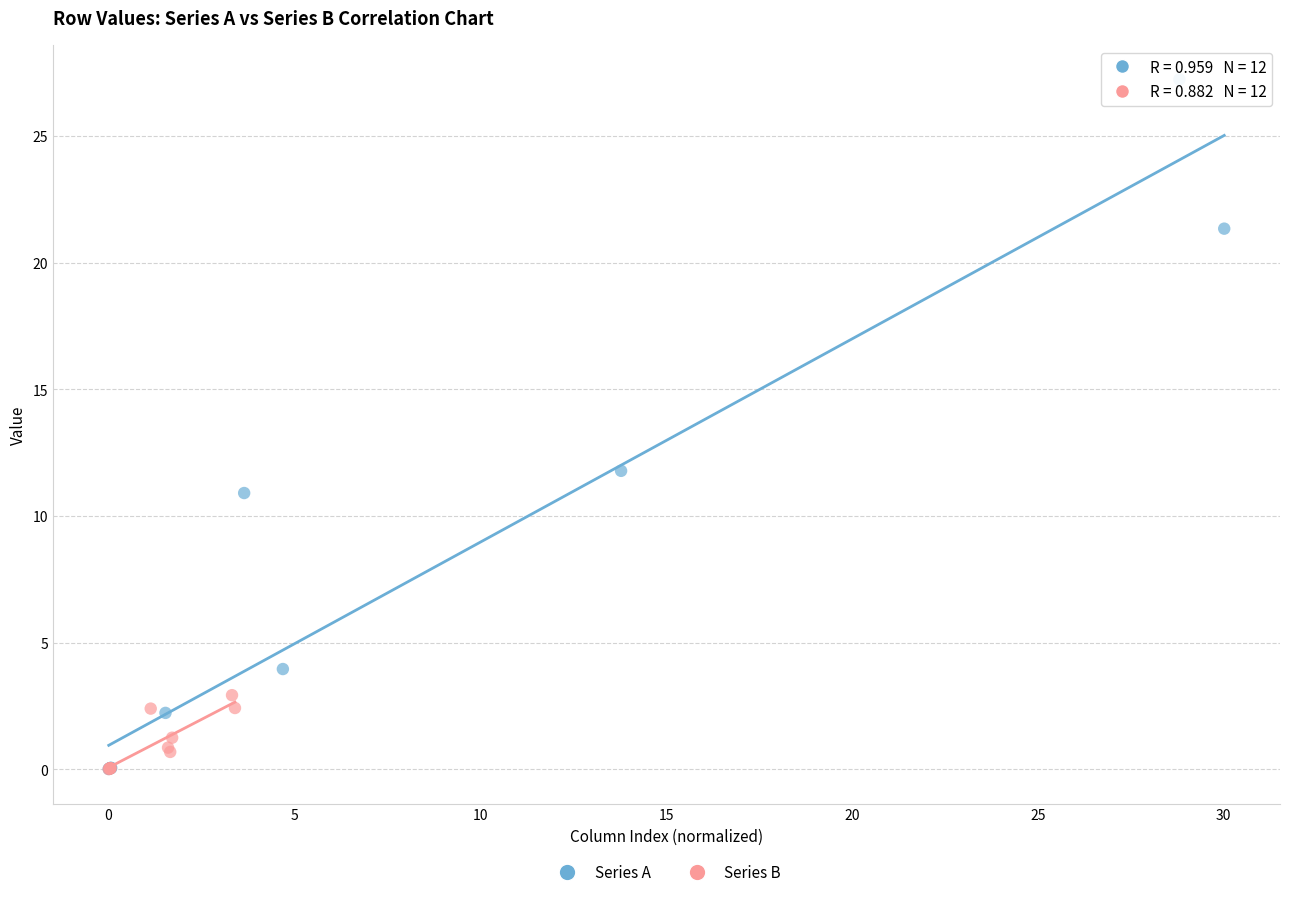

Which series has the widest spread of Y values?

Series A